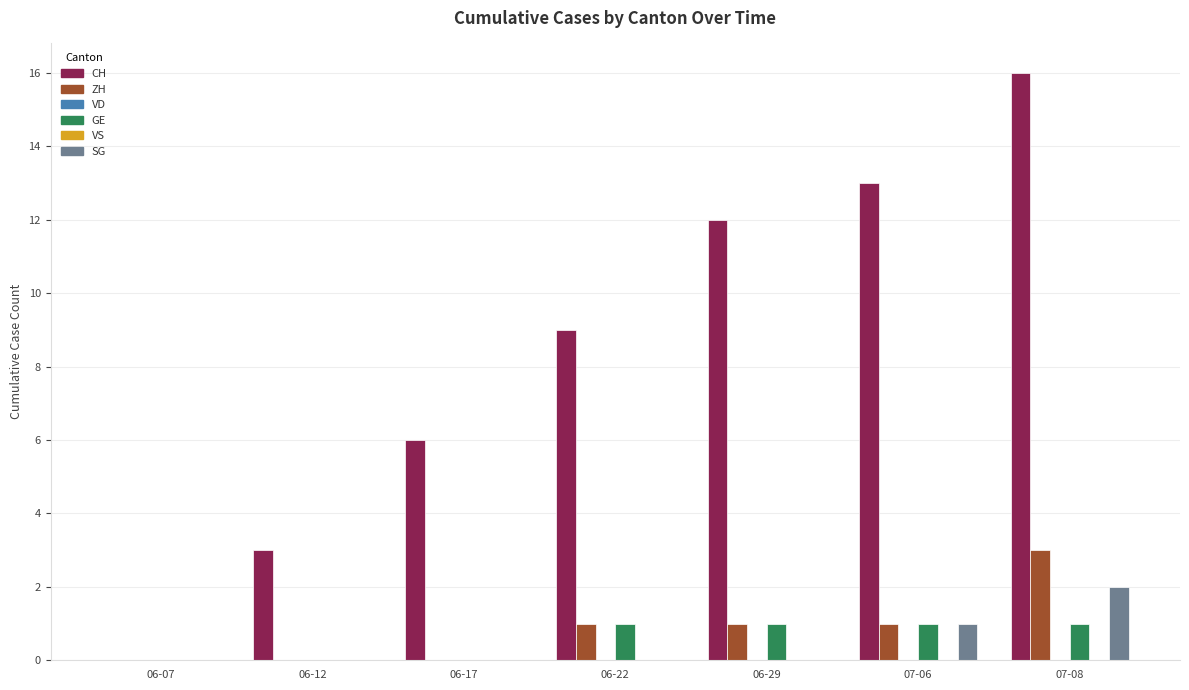

What is the label of the 6th bar from the right?

06-12